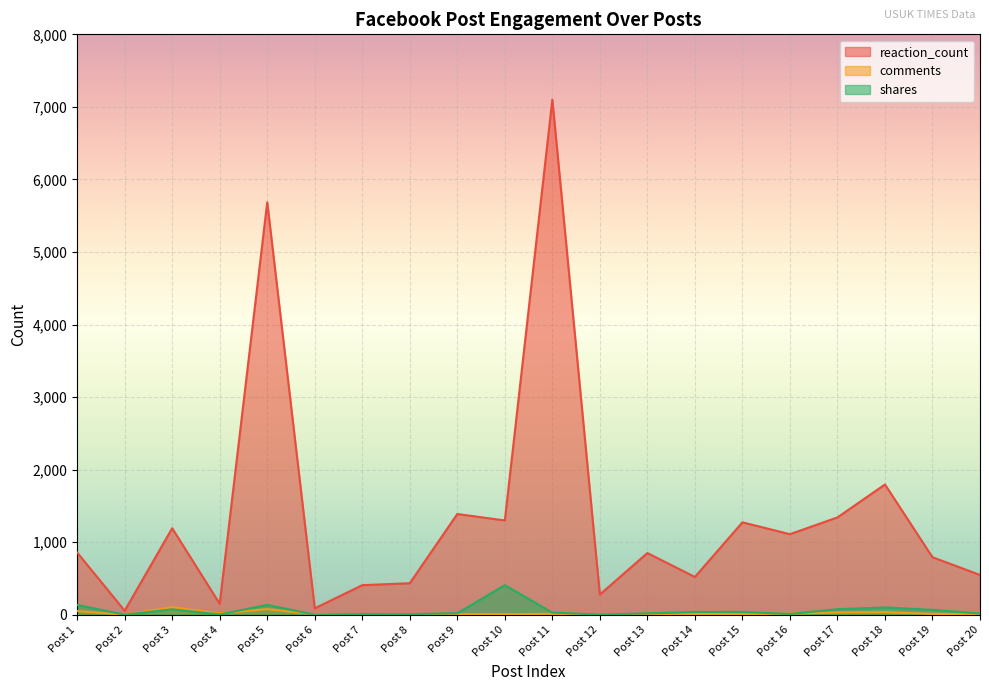

Reading left to right, list all the values displayed in this chart.

reaction_count: Post 1=857	Post 2=55	Post 3=1192	Post 4=150	Post 5=5685	Post 6=88	Post 7=407	Post 8=434	Post 9=1388	Post 10=1299	Post 11=7100	Post 12=278	Post 13=850	Post 14=520	Post 15=1273	Post 16=1110	Post 17=1341	Post 18=1795	Post 19=792	Post 20=548
comments: Post 1=51	Post 2=0	Post 3=104	Post 4=17	Post 5=77	Post 6=5	Post 7=4	Post 8=1	Post 9=7	Post 10=6	Post 11=12	Post 12=2	Post 13=0	Post 14=11	Post 15=6	Post 16=14	Post 17=31	Post 18=35	Post 19=12	Post 20=5
shares: Post 1=134	Post 2=0	Post 3=74	Post 4=3	Post 5=135	Post 6=0	Post 7=9	Post 8=7	Post 9=20	Post 10=407	Post 11=29	Post 12=2	Post 13=18	Post 14=37	Post 15=38	Post 16=9	Post 17=76	Post 18=100	Post 19=67	Post 20=16